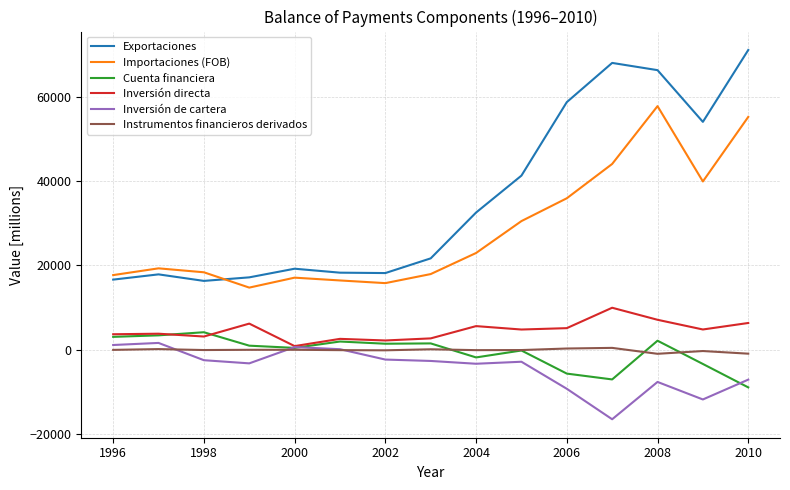

Which series has the widest spread of values?

Exportaciones